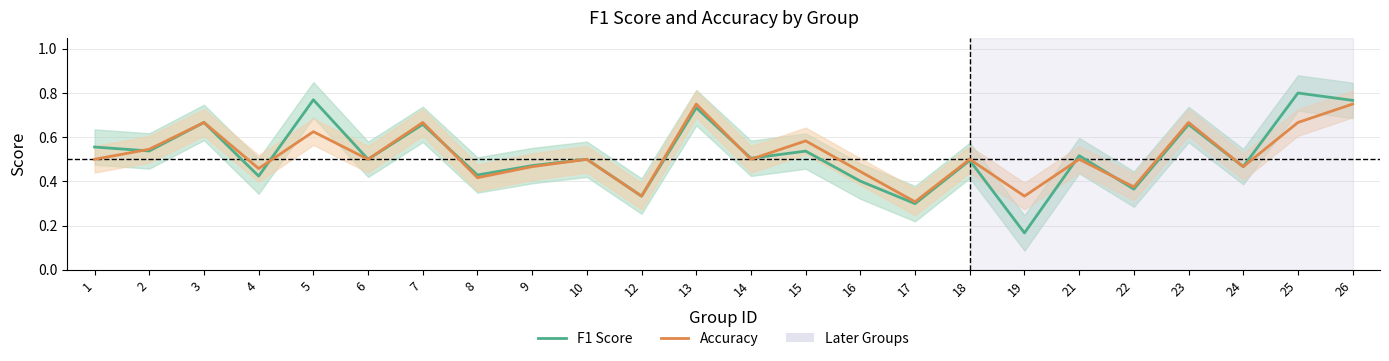

Reading left to right, list all the values displayed in this chart.

f1: 0.6	0.5	0.7	0.4	0.8	0.5	0.7	0.4	0.5	0.5	0.3	0.7	0.5	0.5	0.4	0.3	0.5	0.2	0.5	0.4	0.7	0.5	0.8	0.8
accuracy: 0.5	0.5	0.7	0.5	0.6	0.5	0.7	0.4	0.5	0.5	0.3	0.8	0.5	0.6	0.4	0.3	0.5	0.3	0.5	0.4	0.7	0.5	0.7	0.8